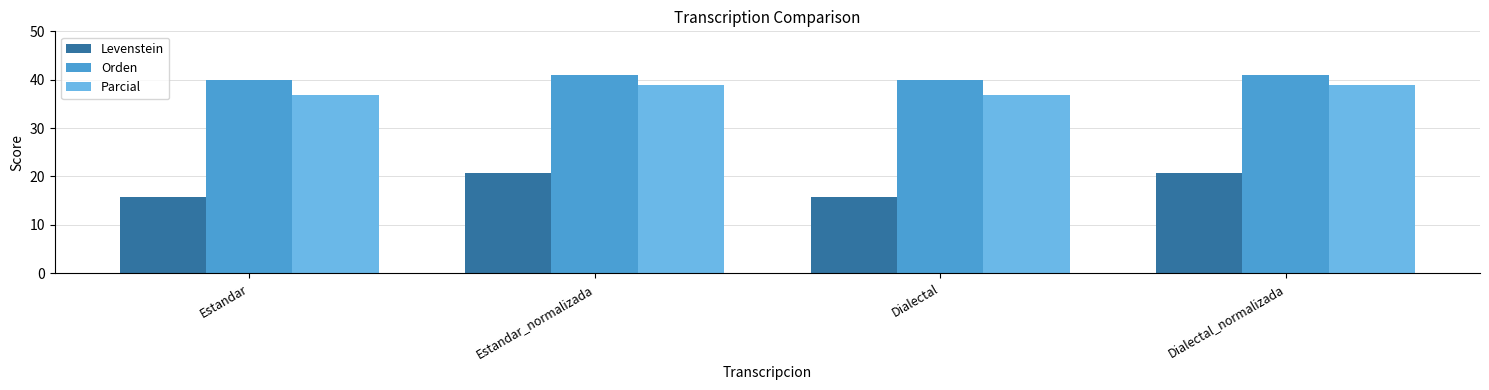

Which series has the largest range (max minus min)?

Levenstein